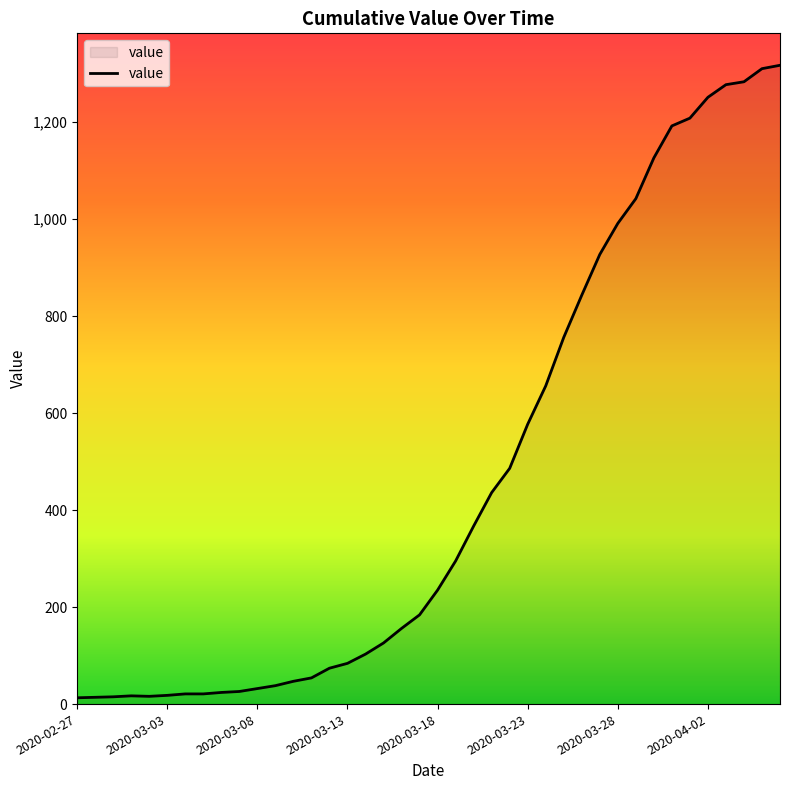

How many values are below 235?

20